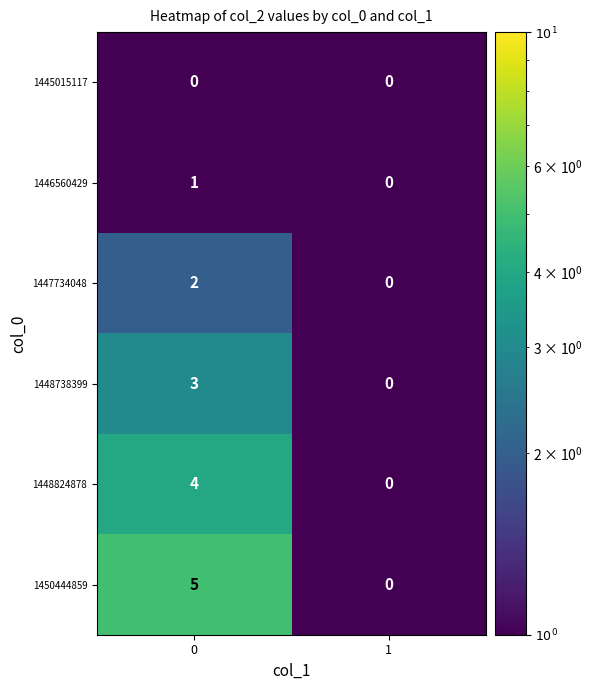

What is the sum of all 1450444859 values?

5